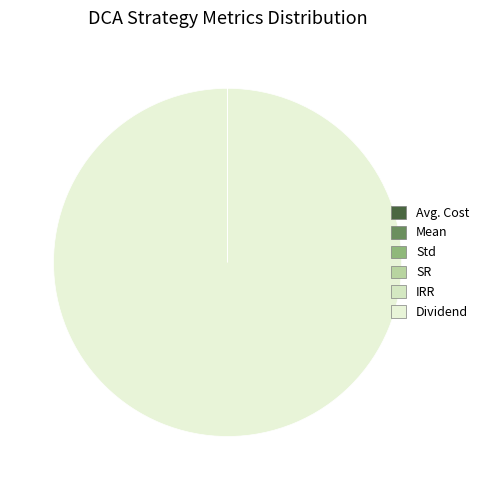

What is the change in value from Mean to SR?

+0.1